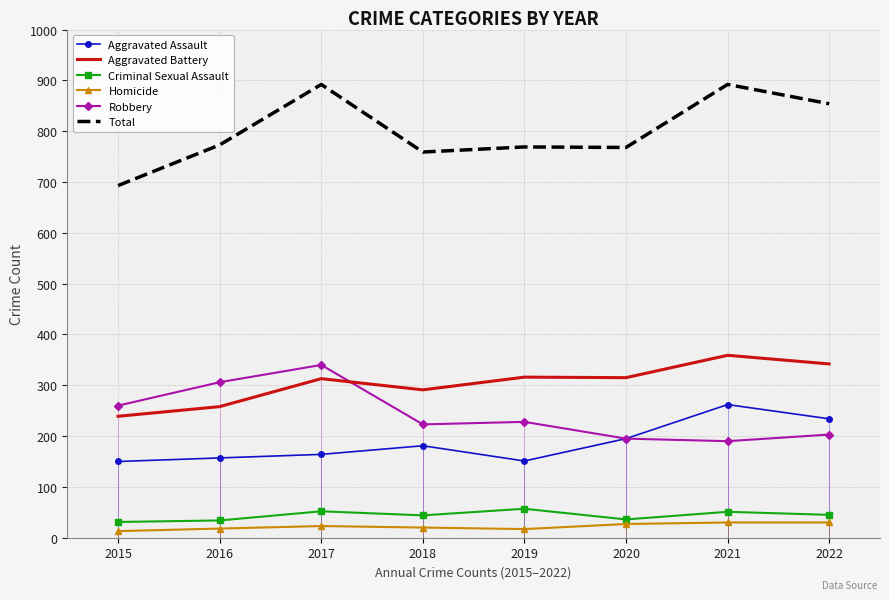

Is it true that Aggravated Battery equals 291 at 2018?

True